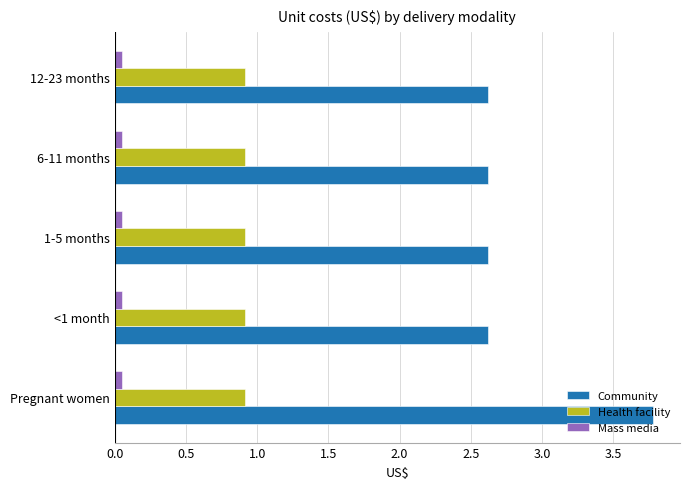

What is the lowest value of the Community series?

2.6